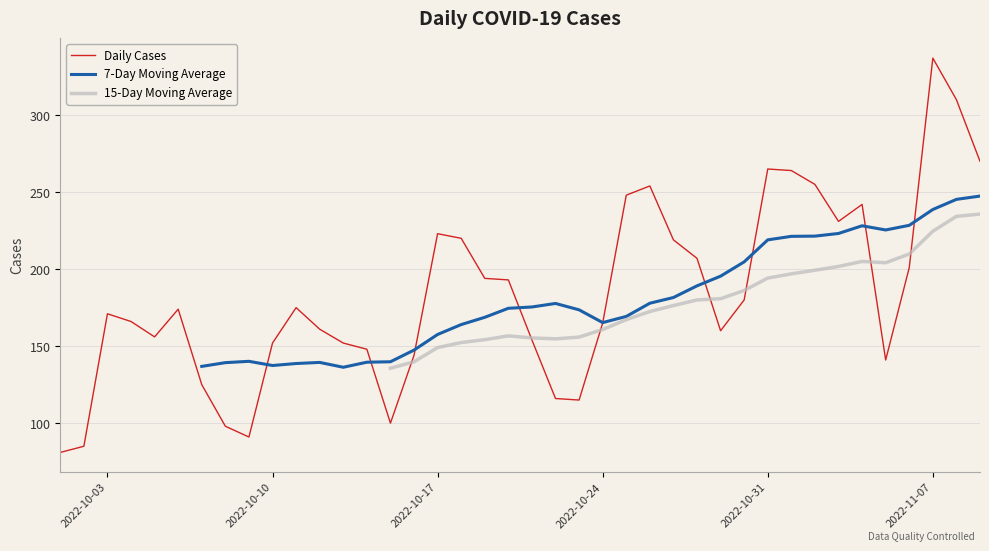

Which category has the highest value in the Daily Cases series?

2022-11-07